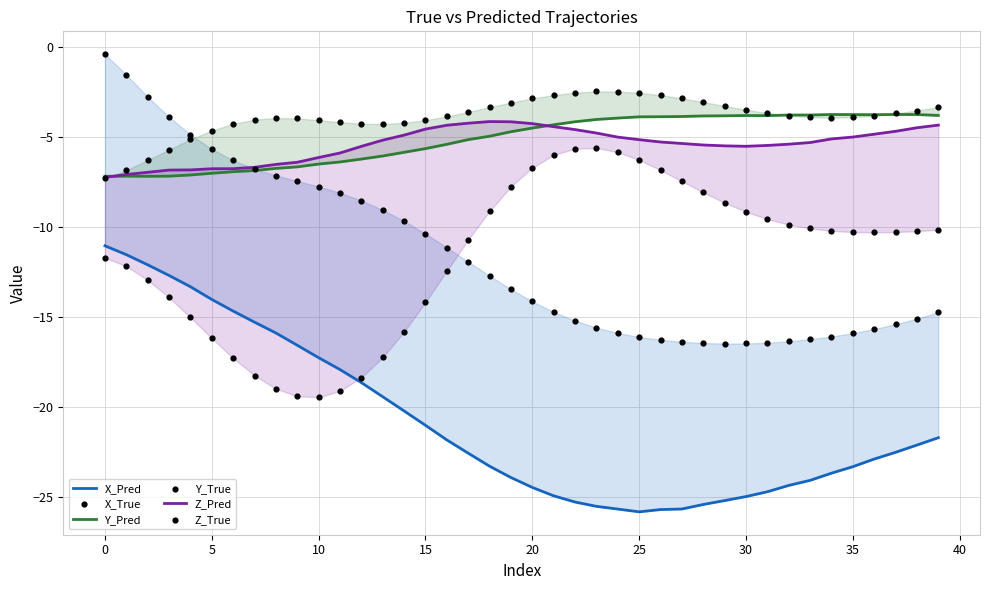

At how many categories does at least one series exceed -25?

40